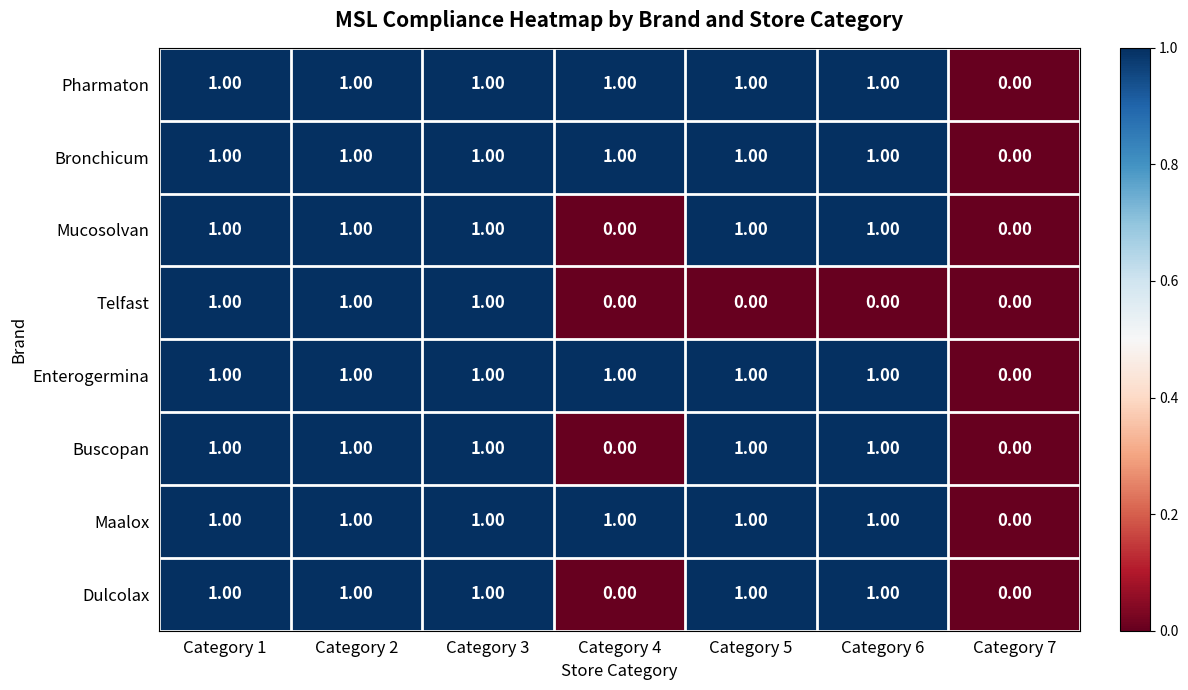

What is the total value across all series at Category 4?

4